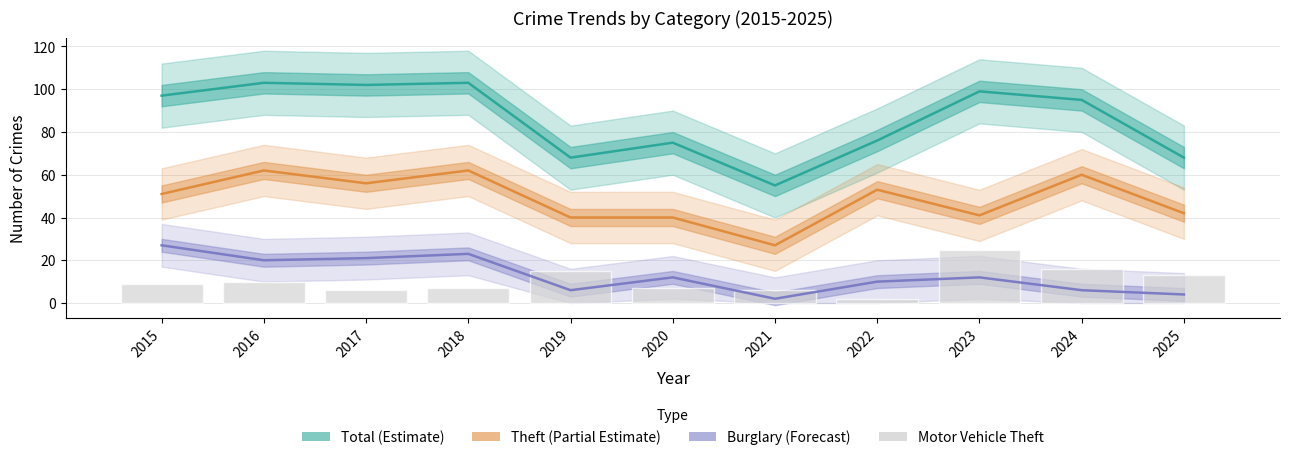

What is the spread (max minus min) of values at 2025?

64